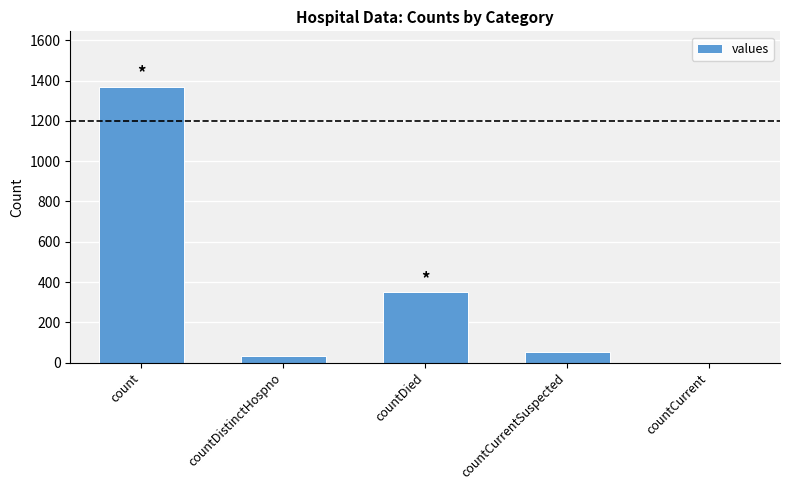

What is the greatest value displayed?

1371